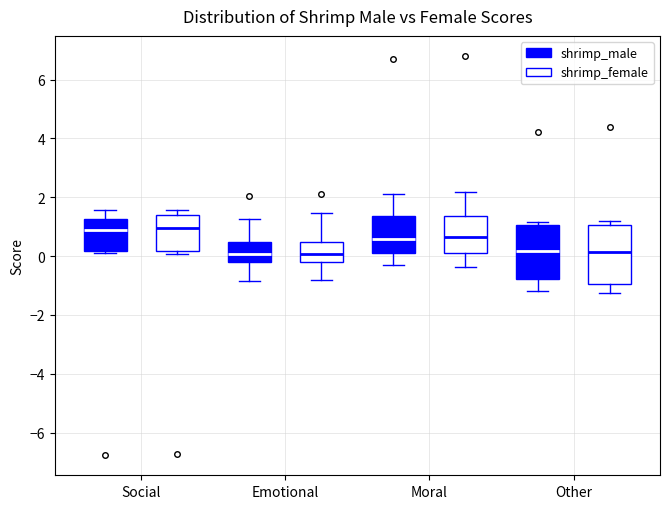

Reading left to right, transcribe this box plot: for each box, give where its median line is, the range the box spans, and where its two whiskers end, as read against the y-axis. The values are not printed on the chart, so give them approximately, as read against the axis.

Social (shrimp_male): median 0.8, box 0.2 to 1.2, whiskers 0.2 to 1.6
Social (shrimp_female): median 1.0, box 0.2 to 1.4, whiskers 0.0 to 1.6
Emotional (shrimp_male): median 0.0, box -0.2 to 0.4, whiskers -0.8 to 1.2
Emotional (shrimp_female): median 0.0, box -0.2 to 0.4, whiskers -0.8 to 1.4
Moral (shrimp_male): median 0.6, box 0.2 to 1.4, whiskers -0.2 to 2.2
Moral (shrimp_female): median 0.6, box 0.2 to 1.4, whiskers -0.4 to 2.2
Other (shrimp_male): median 0.2, box -0.8 to 1.0, whiskers -1.2 to 1.2
Other (shrimp_female): median 0.2, box -1.0 to 1.0, whiskers -1.2 to 1.2